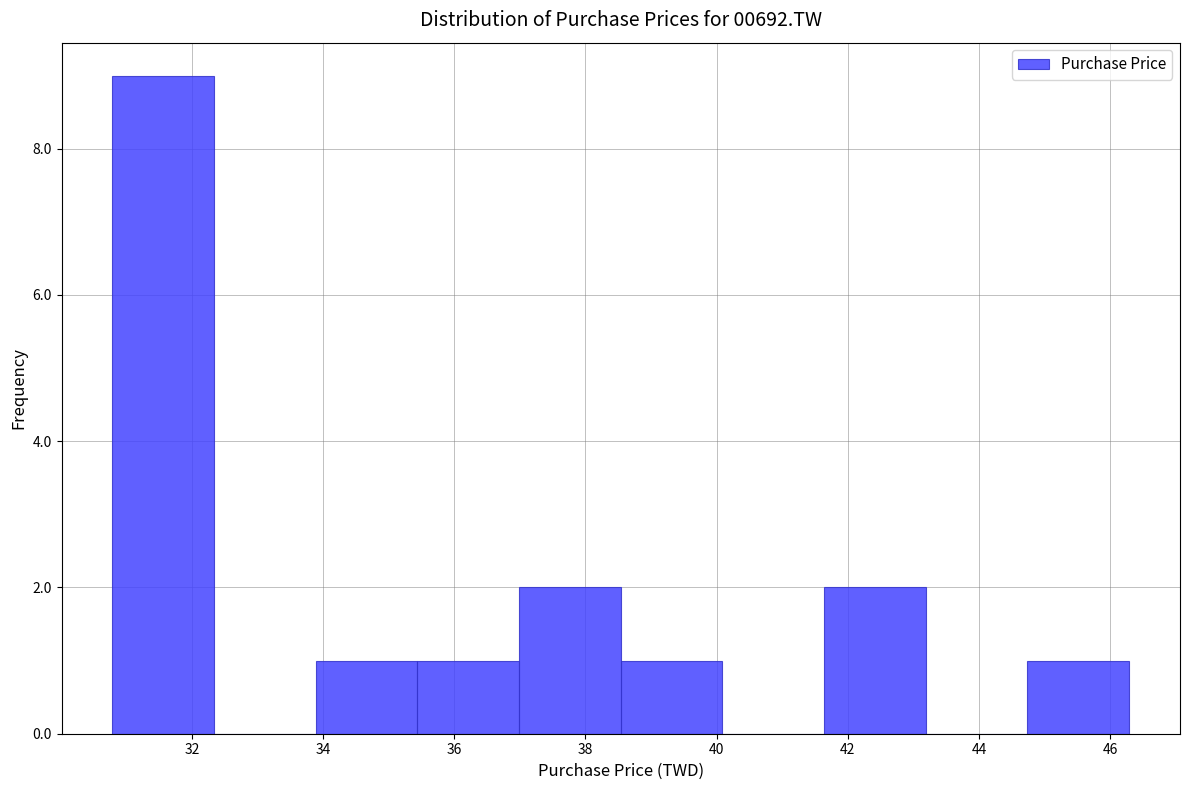

Which range on the x-axis has the tallest bar?

30.8 to 32.4